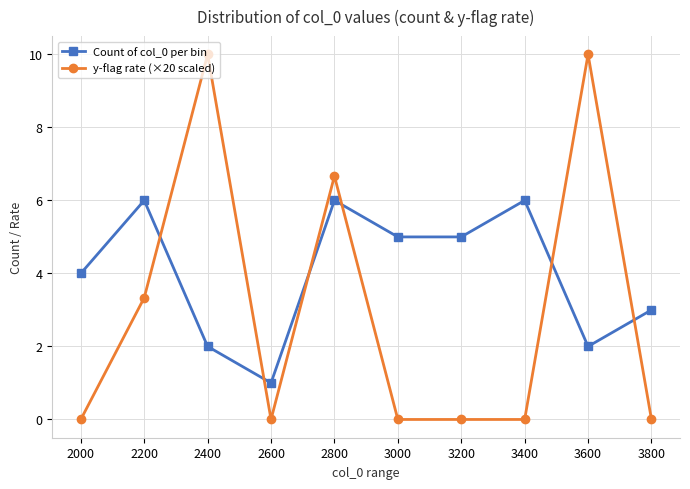

What is the total value across all series at 3600?

12.0